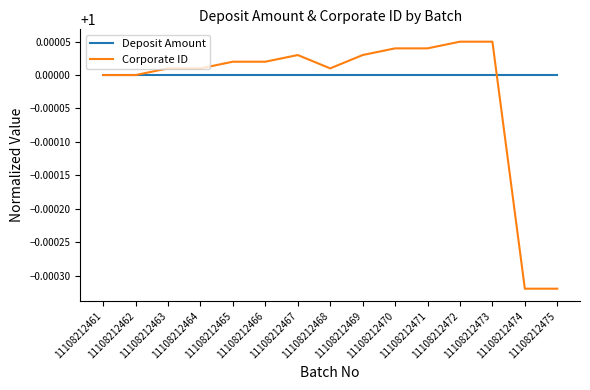

Which series has the largest total across all categories?

Deposit Amount